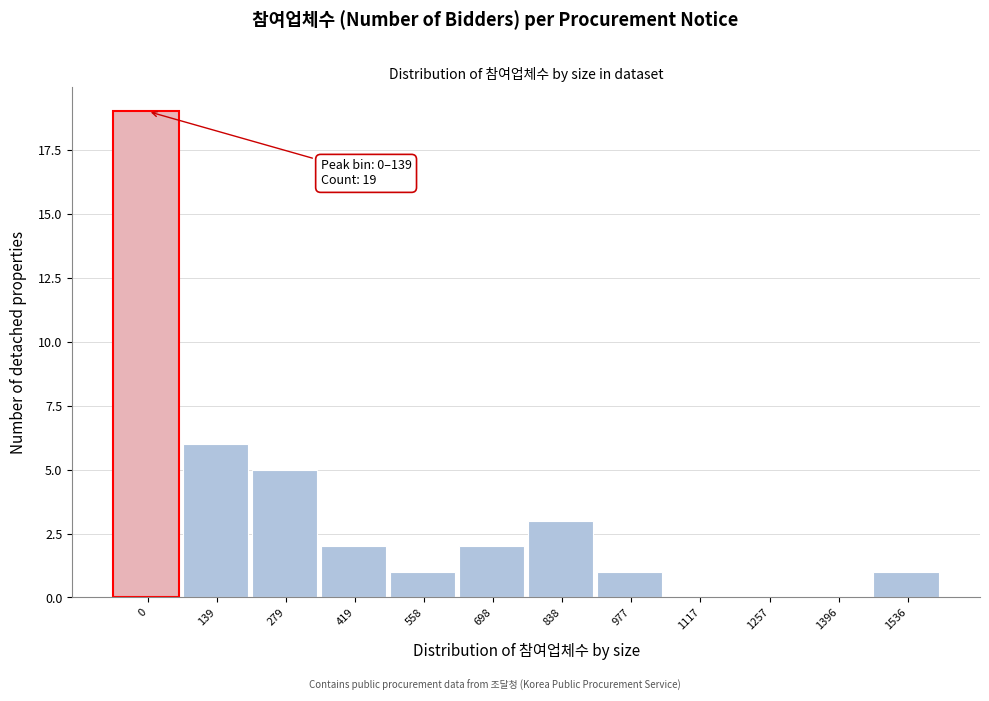

Reading left to right, transcribe all the data shown in this chart.

0=19	139=6	279=5	419=2	558=1	698=2	838=3	977=1	1117=0	1257=0	1396=0	1536=1